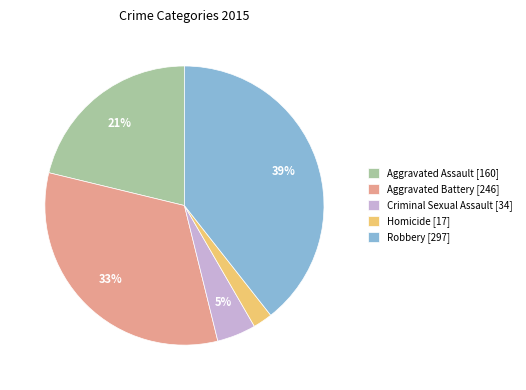

Is there a majority slice in this chart?

No